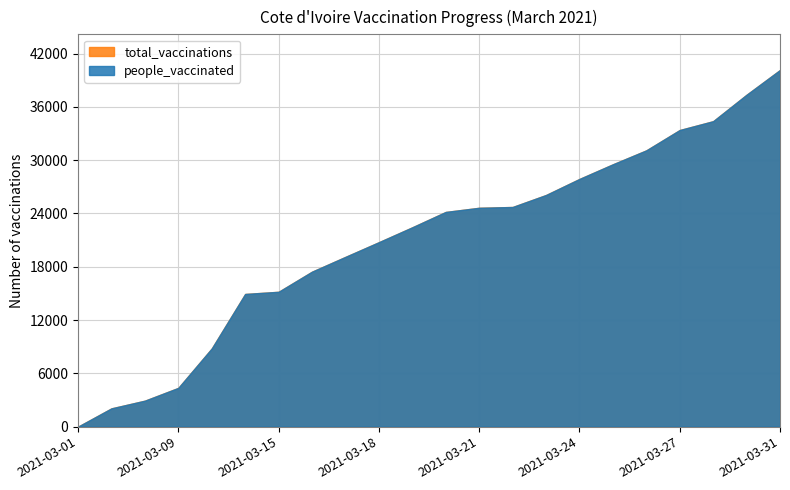

True or false: total_vaccinations and people_vaccinated intersect in this chart.

False